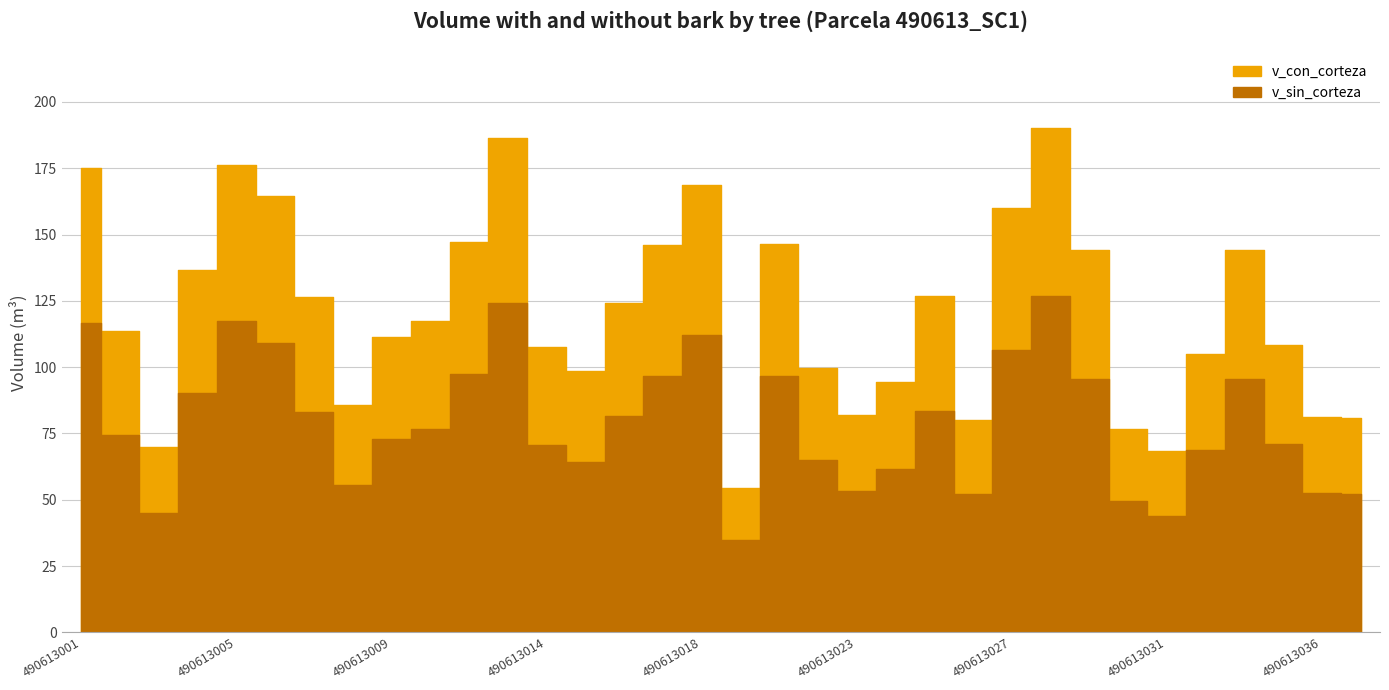

Count the number of data series in this chart.

2